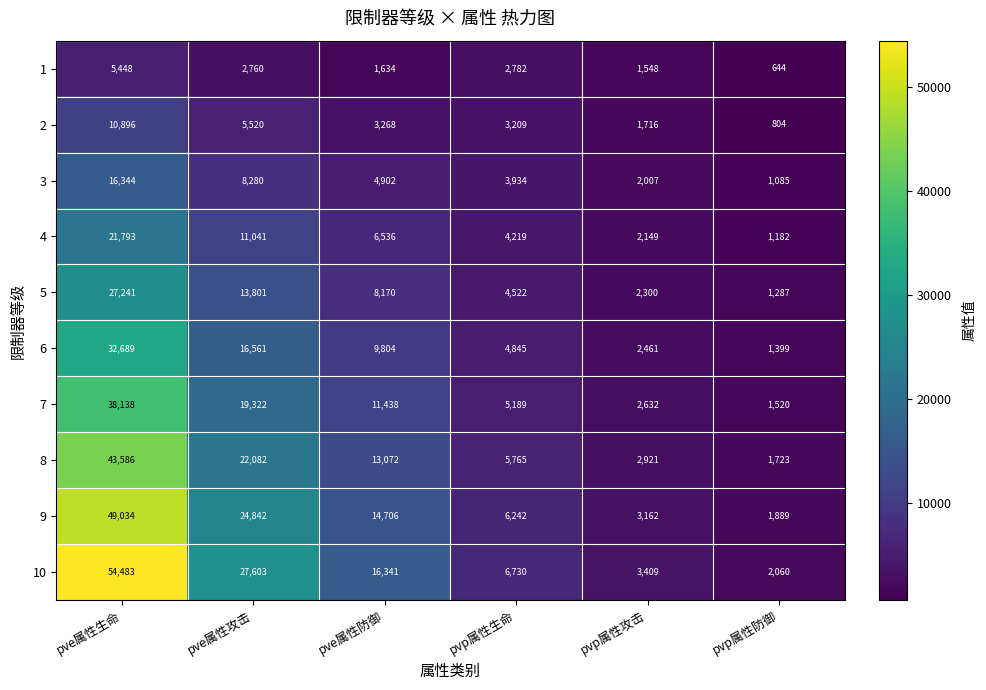

What is the total value across all series at pve属性防御?

89871